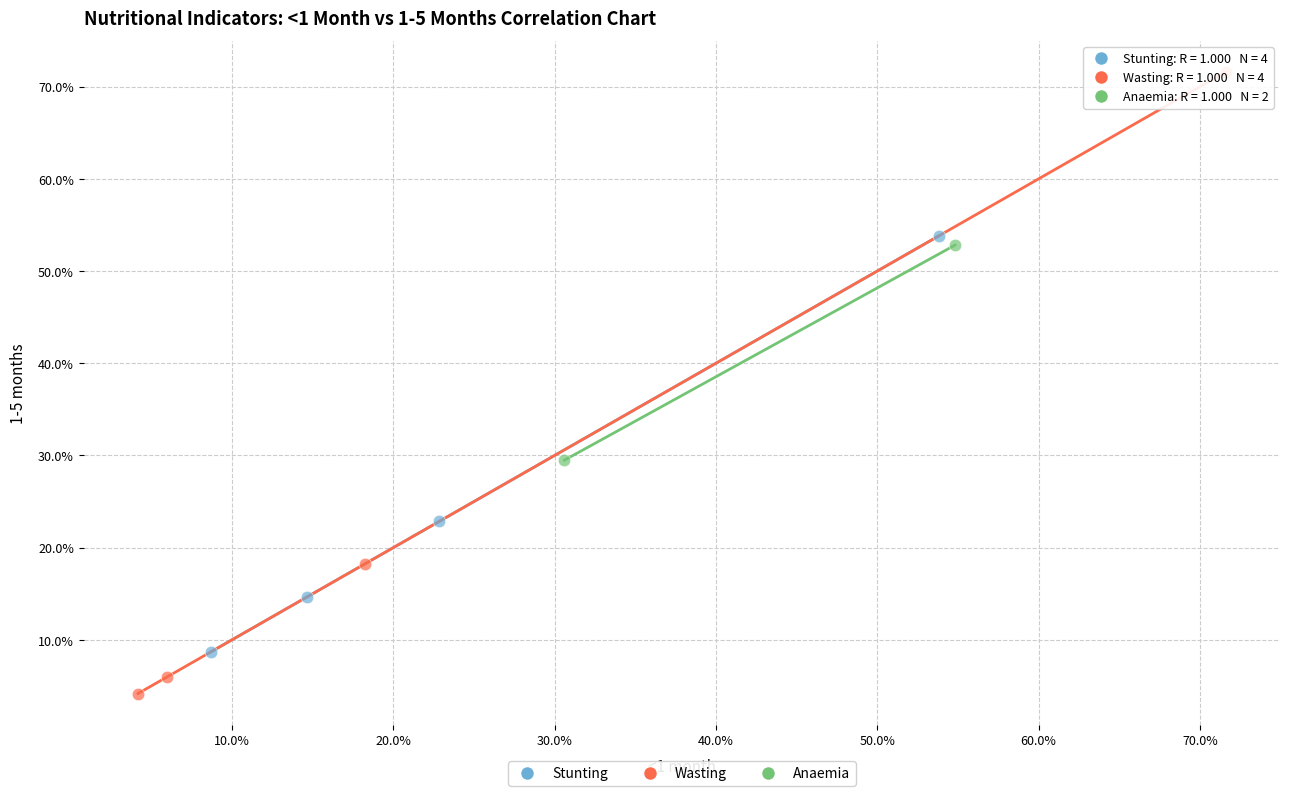

Which series has the widest spread of Y values?

Wasting